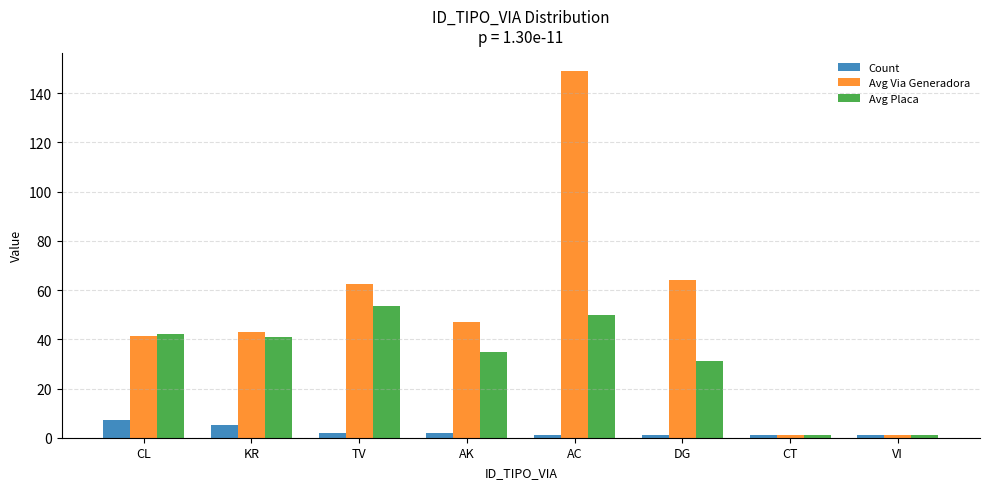

Which series has the largest range (max minus min)?

Avg Via Generadora